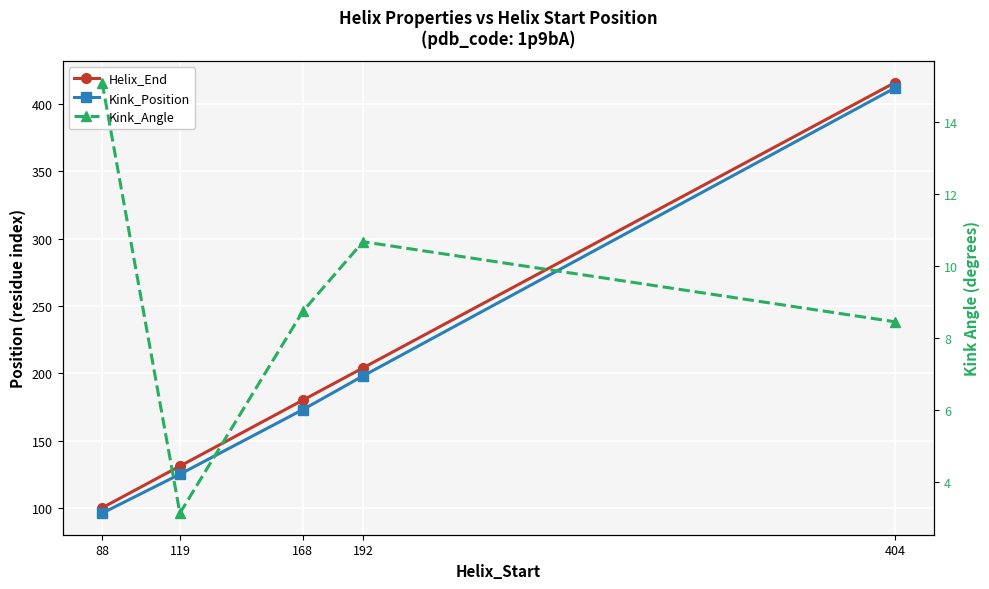

What is the difference between the highest and lowest values at 168?

171.3